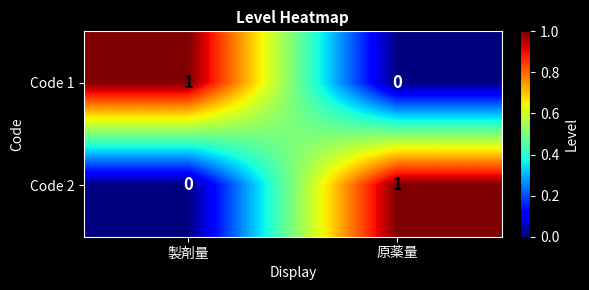

What is the total value across all series at 製剤量?

1